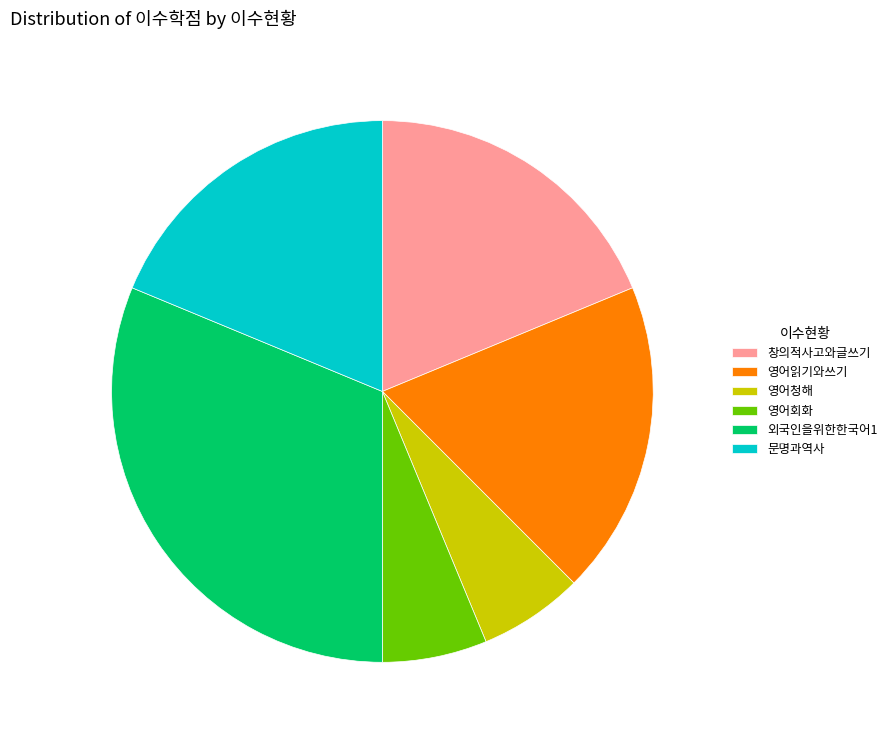

True or false: 영어회화 accounts for 1% of the total.

False